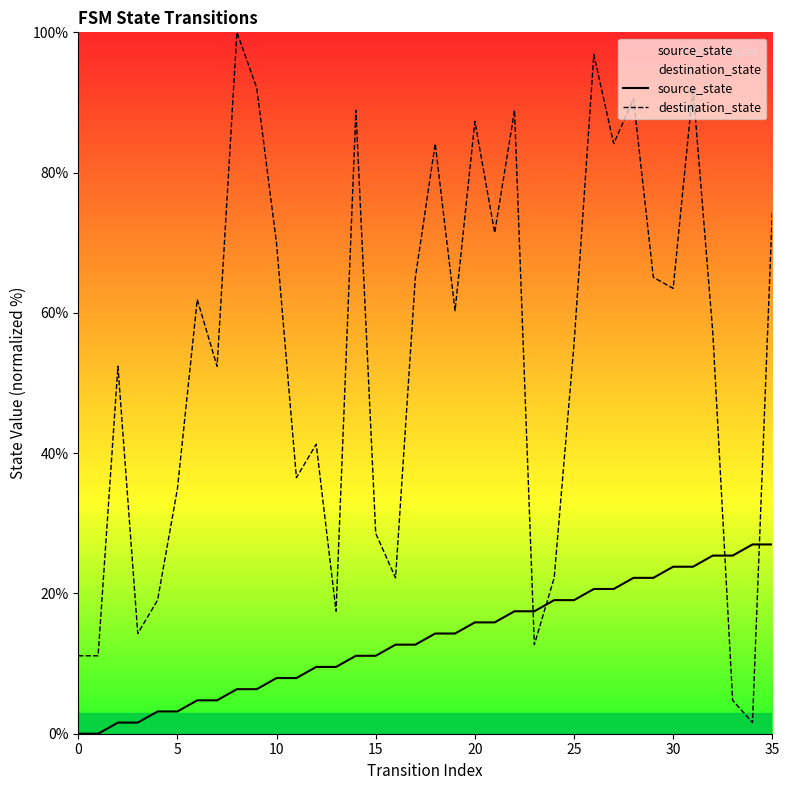

Reading left to right, what are all the values shown in this chart?

source_state: 0.0	0.0	1.6	1.6	3.2	3.2	4.8	4.8	6.3	6.3	7.9	7.9	9.5	9.5	11.1	11.1	12.7	12.7	14.3	14.3	15.9	15.9	17.5	17.5	19.0	19.0	20.6	20.6	22.2	22.2	23.8	23.8	25.4	25.4	27.0	27.0
destination_state: 11.1	11.1	52.4	14.3	19.0	34.9	61.9	52.4	100.0	92.1	69.8	36.5	41.3	17.5	88.9	28.6	22.2	65.1	84.1	60.3	87.3	71.4	88.9	12.7	22.2	55.6	96.8	84.1	90.5	65.1	63.5	92.1	57.1	4.8	1.6	74.6